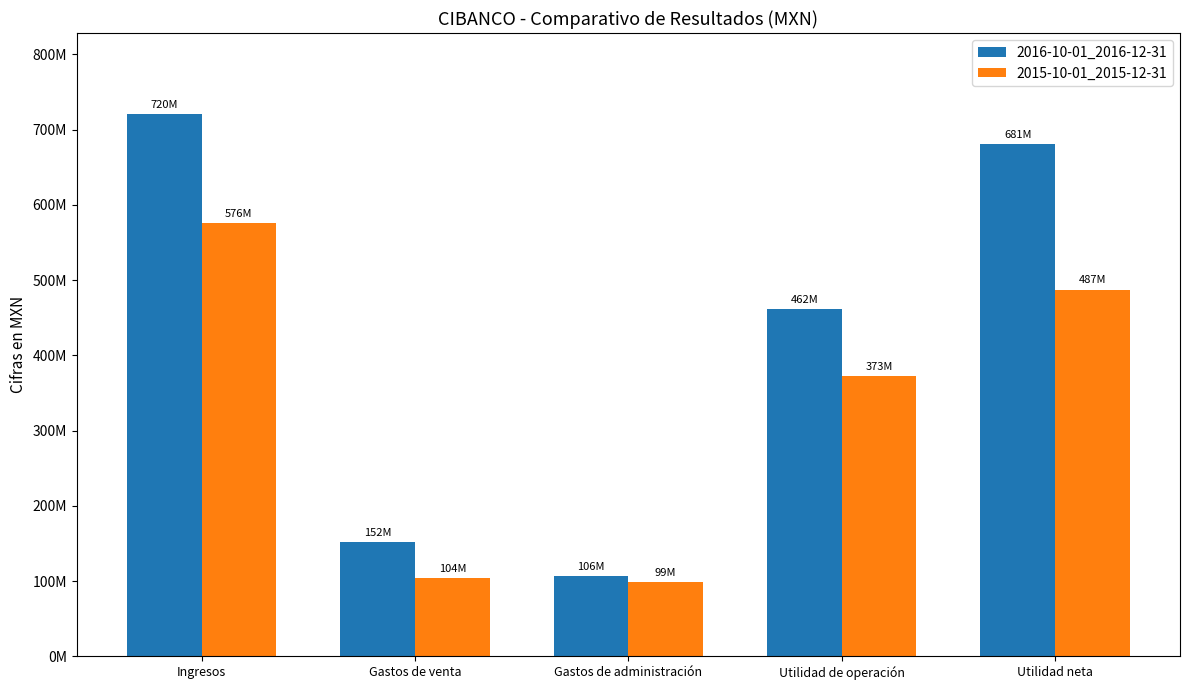

Are the bars horizontal?

No